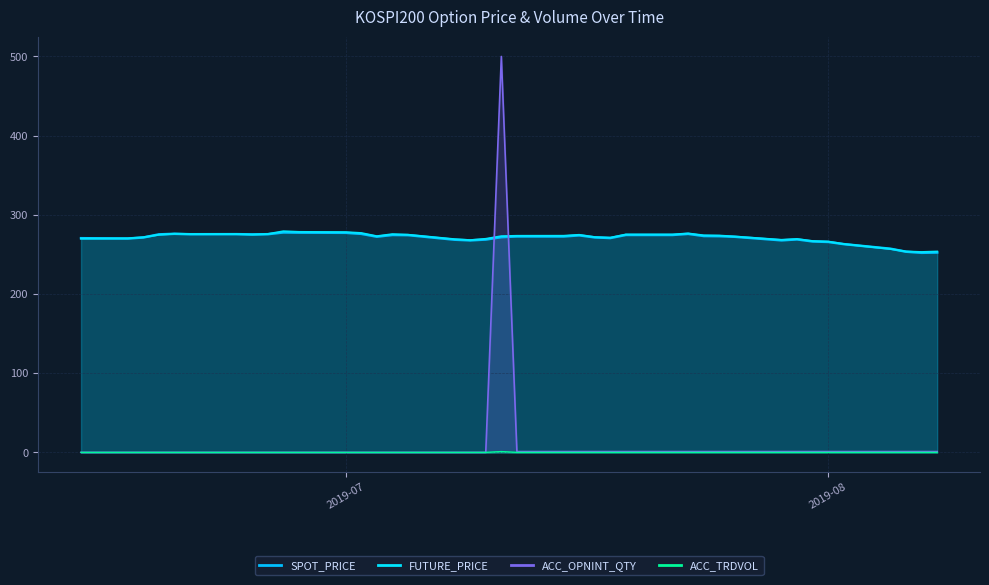

At how many categories does at least one series exceed 432?

1